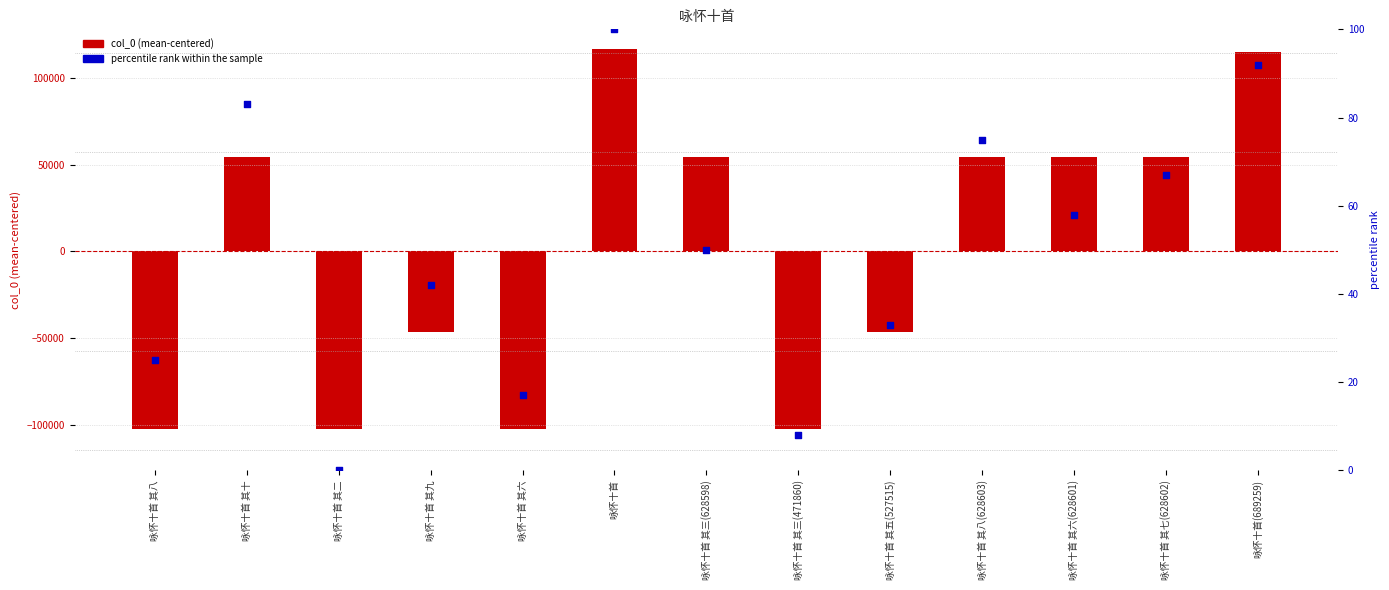

Which series has the largest Y range (max minus min)?

col_0 (centered)